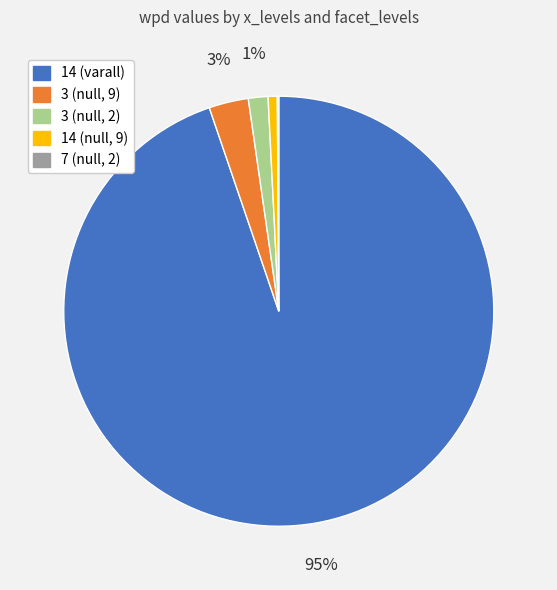

To the nearest percent, what is the difference between the largest and smallest slice percentages?

95%